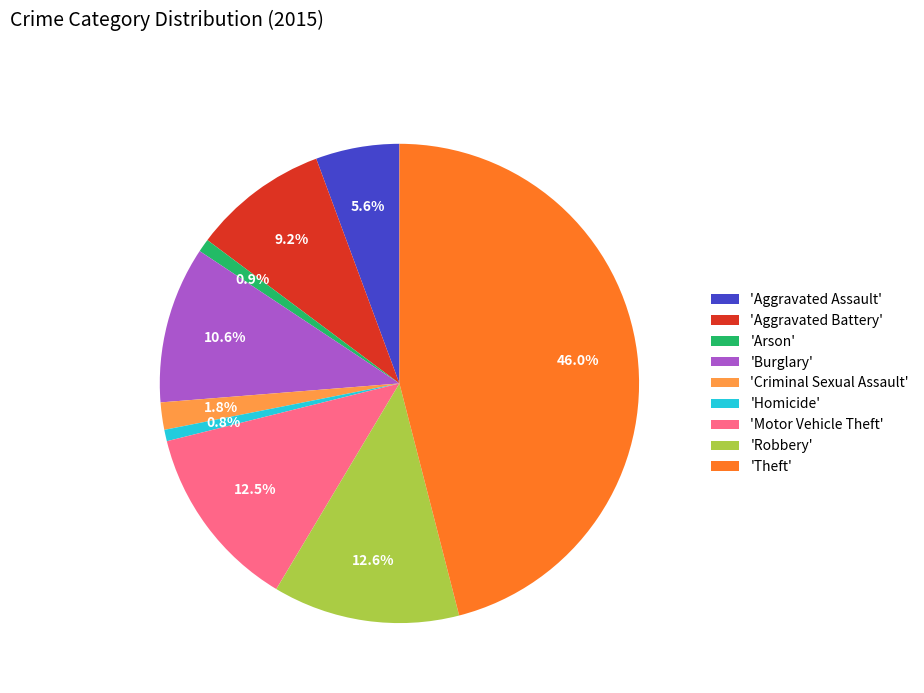

Does any single category account for the majority?

No